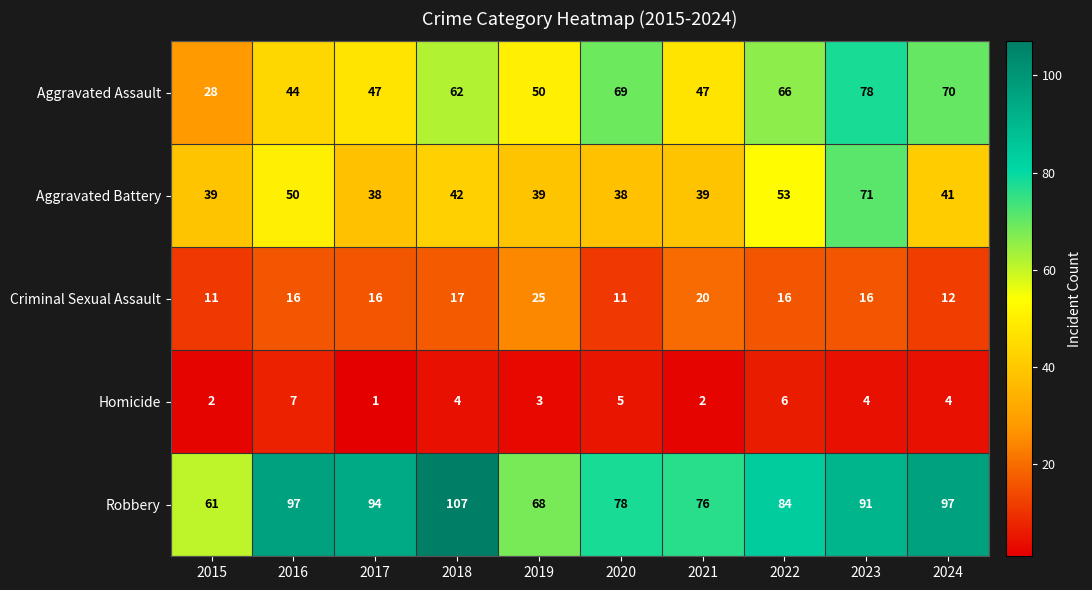

Is it true that Criminal Sexual Assault equals 10 at 2021?

False